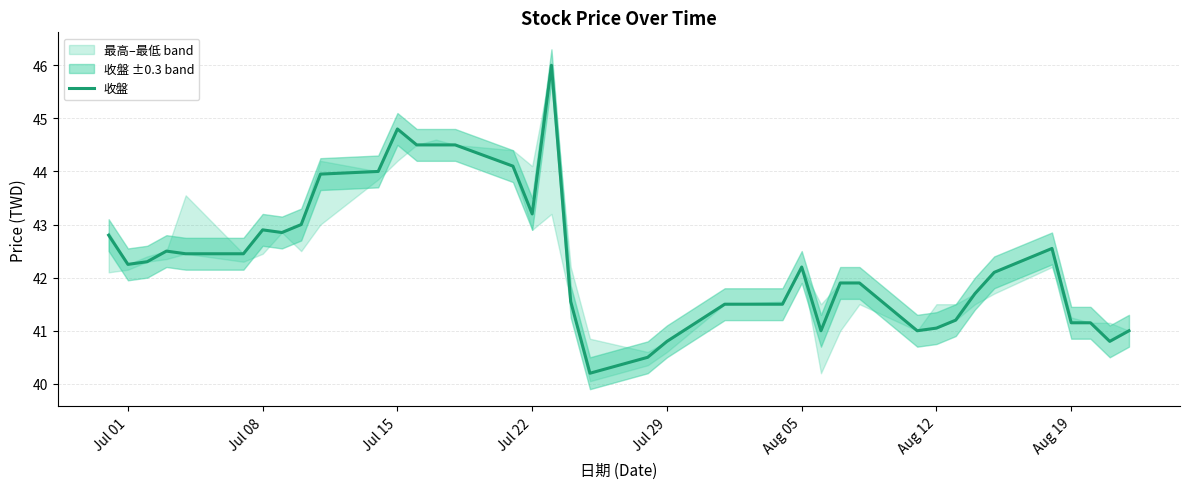

Reading right to left, list all the values displayed in this chart.

41.0	40.8	41.1	41.1	42.5	42.1	41.7	41.2	41.0	41.0	41.9	41.9	41.0	42.2	41.5	41.5	40.8	40.5	40.2	41.5	46.0	43.2	44.1	44.5	44.5	44.5	44.8	44.0	44.0	43.0	42.9	42.9	42.5	42.5	42.5	42.3	42.2	42.8